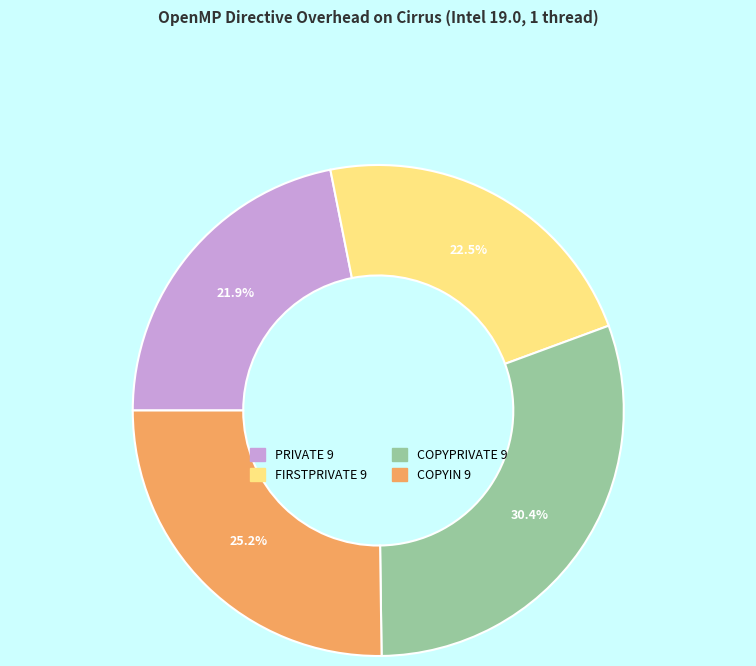

Is PRIVATE 9 the majority of the pie?

No